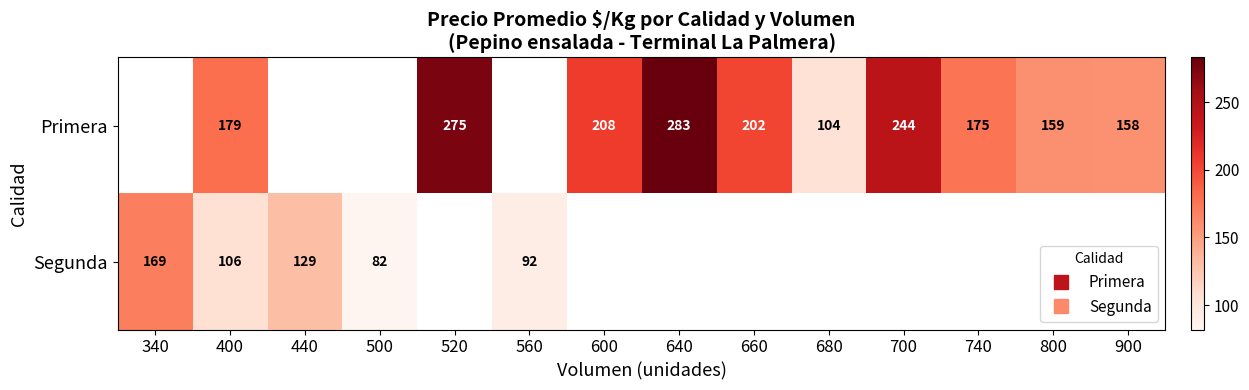

At 500, list the series in order from largest to smallest.

Primera, Segunda